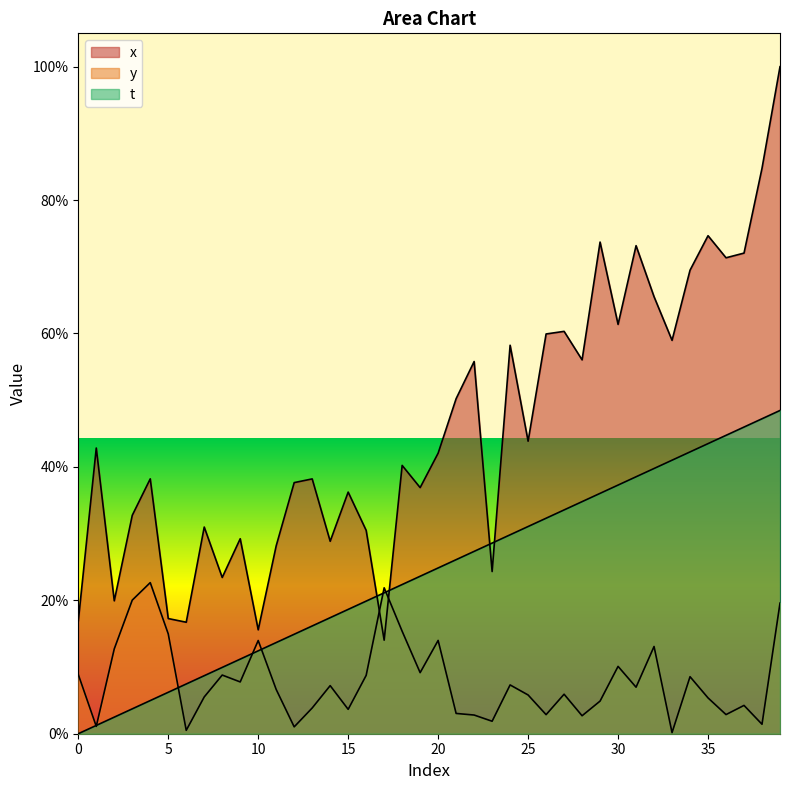

At which label is x closest to 57?

28